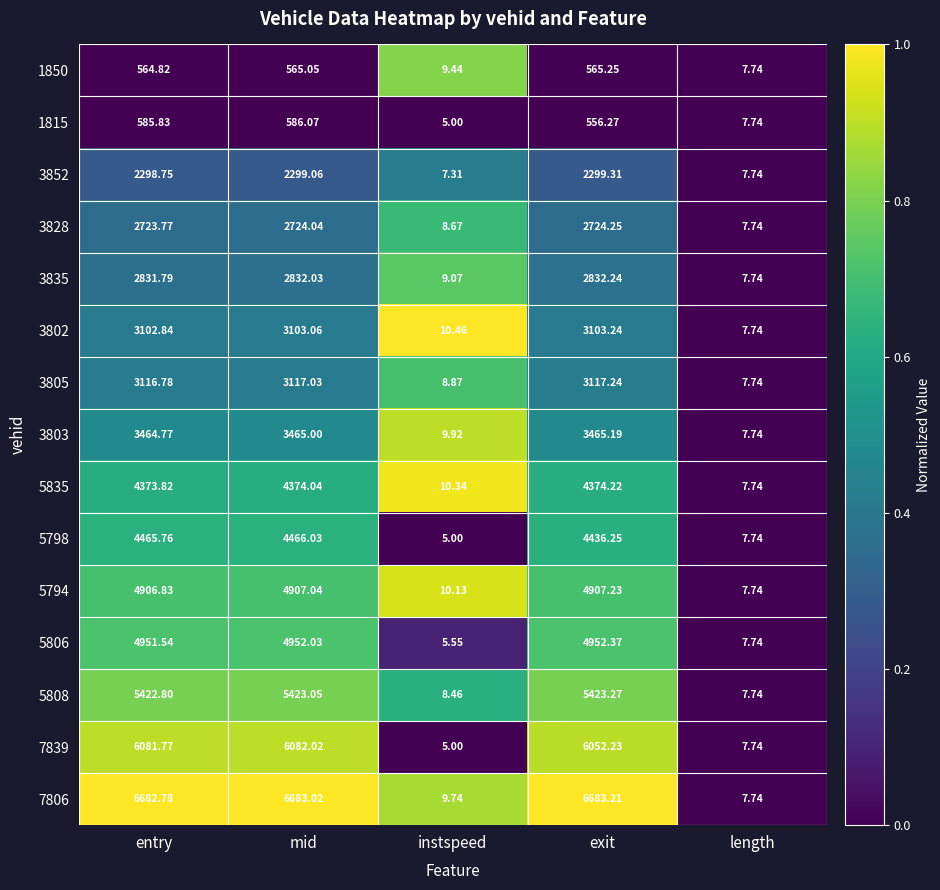

Where is 3828 nearest to the value 1365?

instspeed